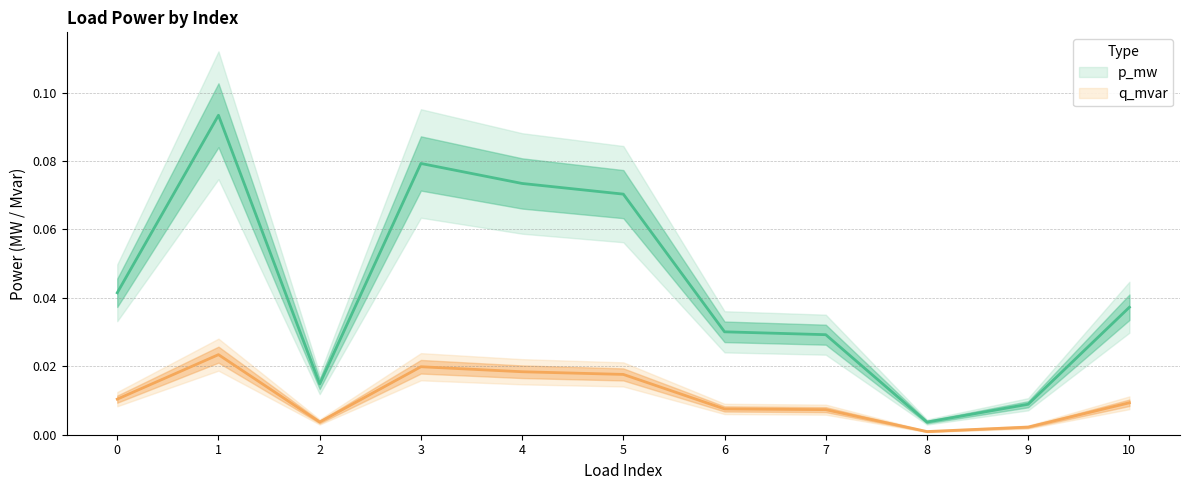

What is the sum of all p_mw values?

0.5